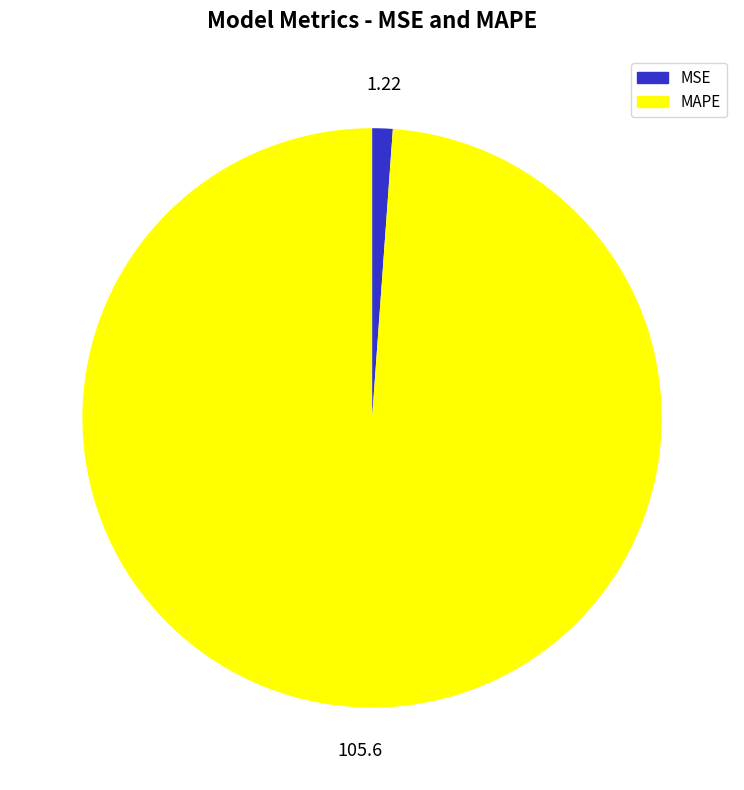

What is the majority slice?

MAPE